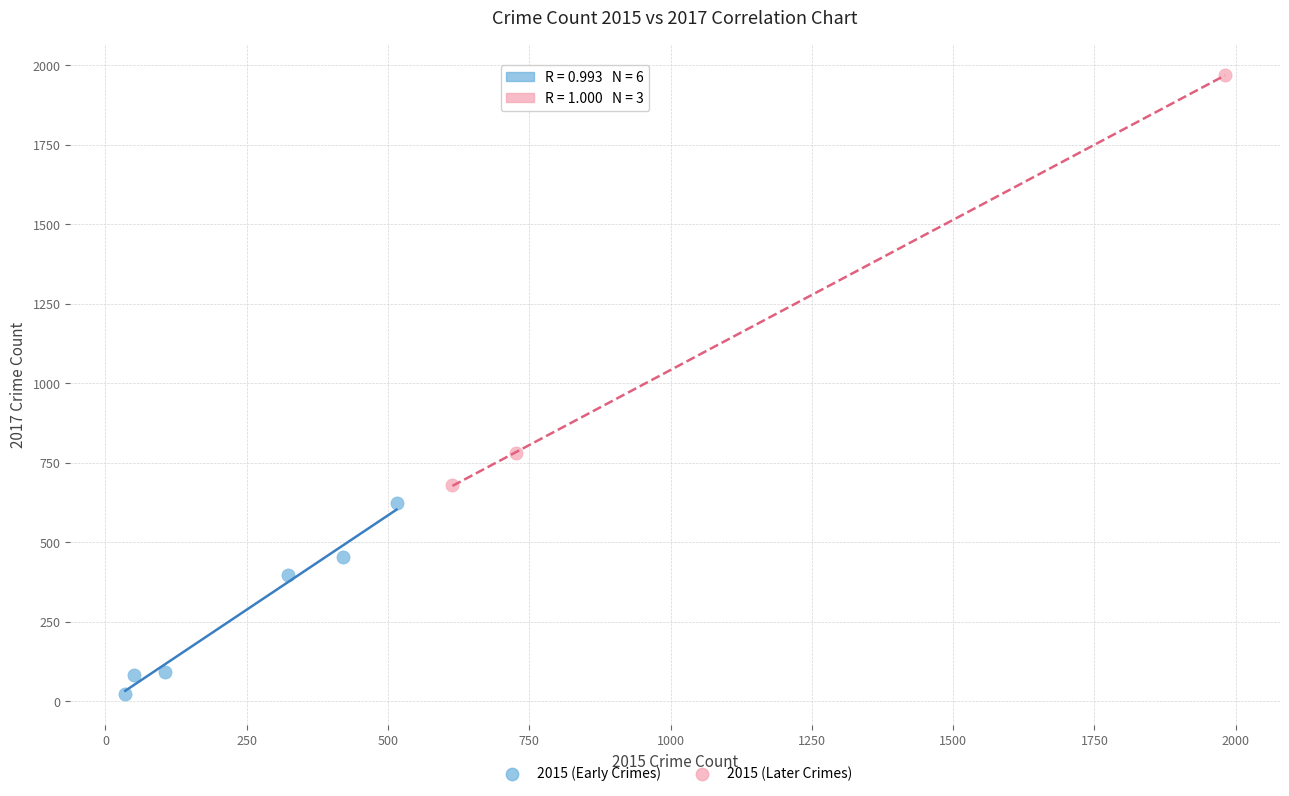

Which series contains the highest Y value?

2015 (Later Crimes)